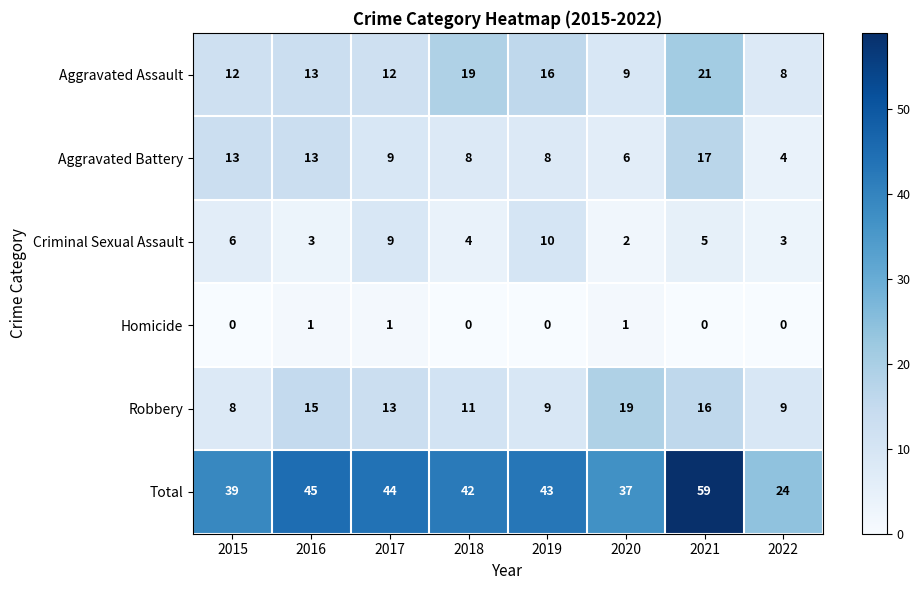

What value does the Criminal Sexual Assault series have at 2022?

3